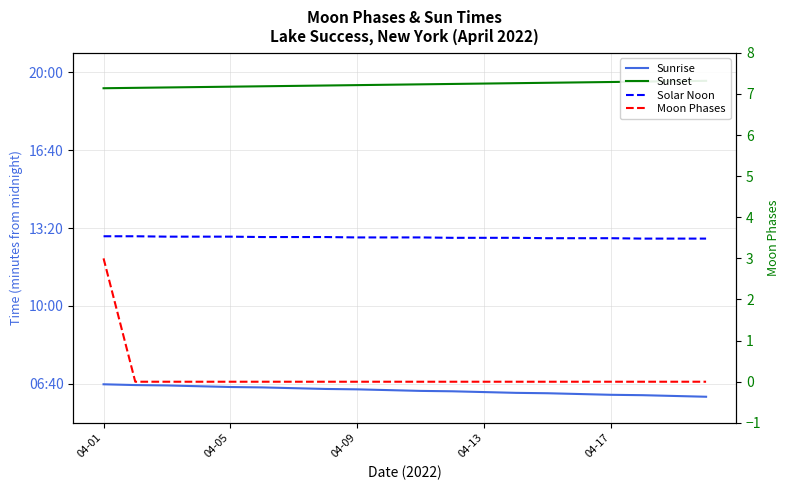

True or false: Sunset and Solar Noon cross at least once.

False